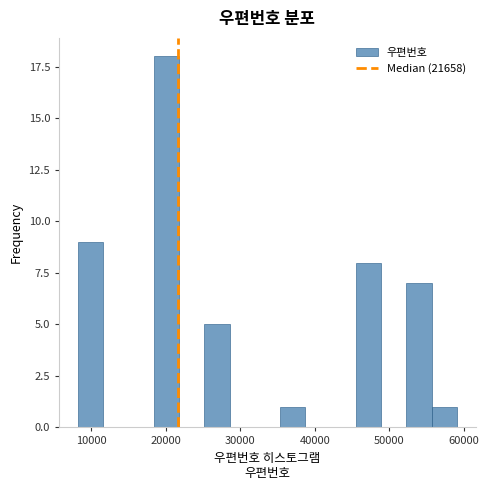

Around what value on the x-axis is the tallest bar? Give the approximate position of its centre, as read against the axis.

20000